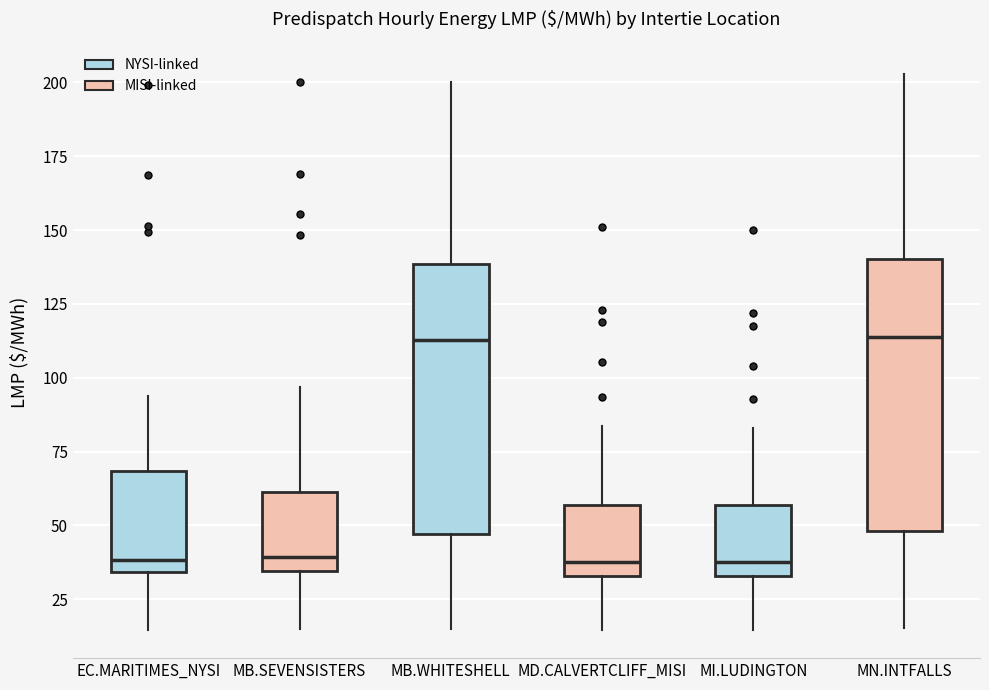

Where is the lower edge of the box for EC.MARITIMES_NYSI on the y-axis? The values are not printed on the chart, so give them approximately, as read against the axis.

35